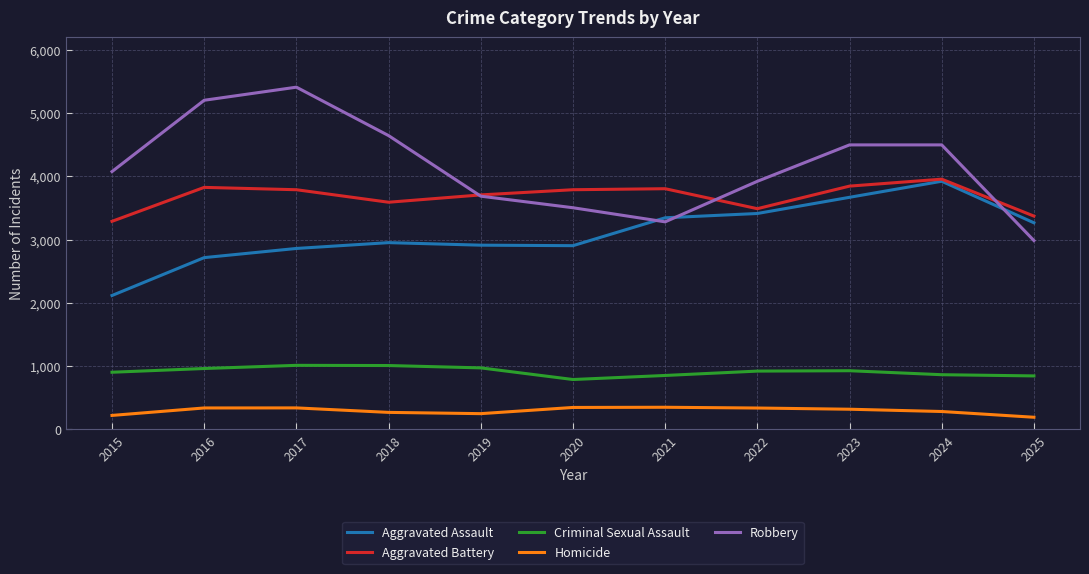

Rank the series at 2016 from highest to lowest value.

Robbery, Aggravated Battery, Aggravated Assault, Criminal Sexual Assault, Homicide